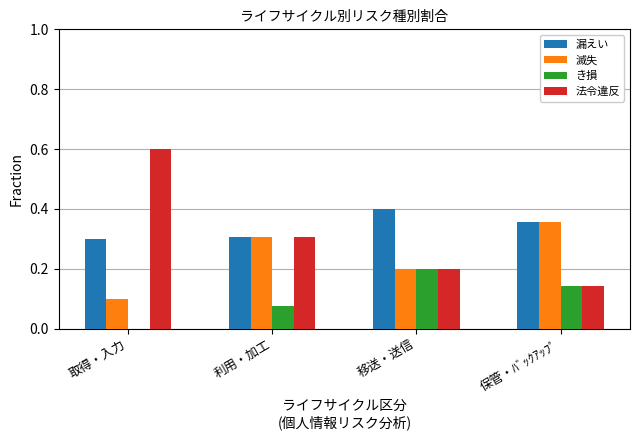

True or false: 滅失 has a value of 0.3 at 利用・加工.

True